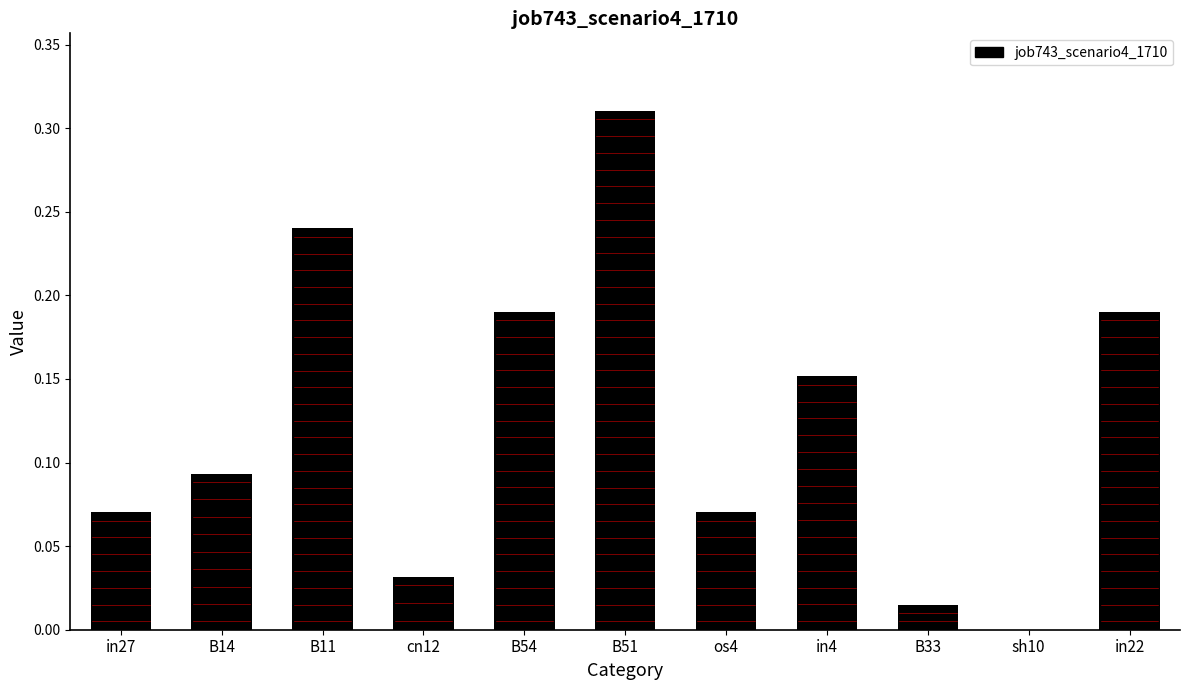

What is the sum of all values?

1.4